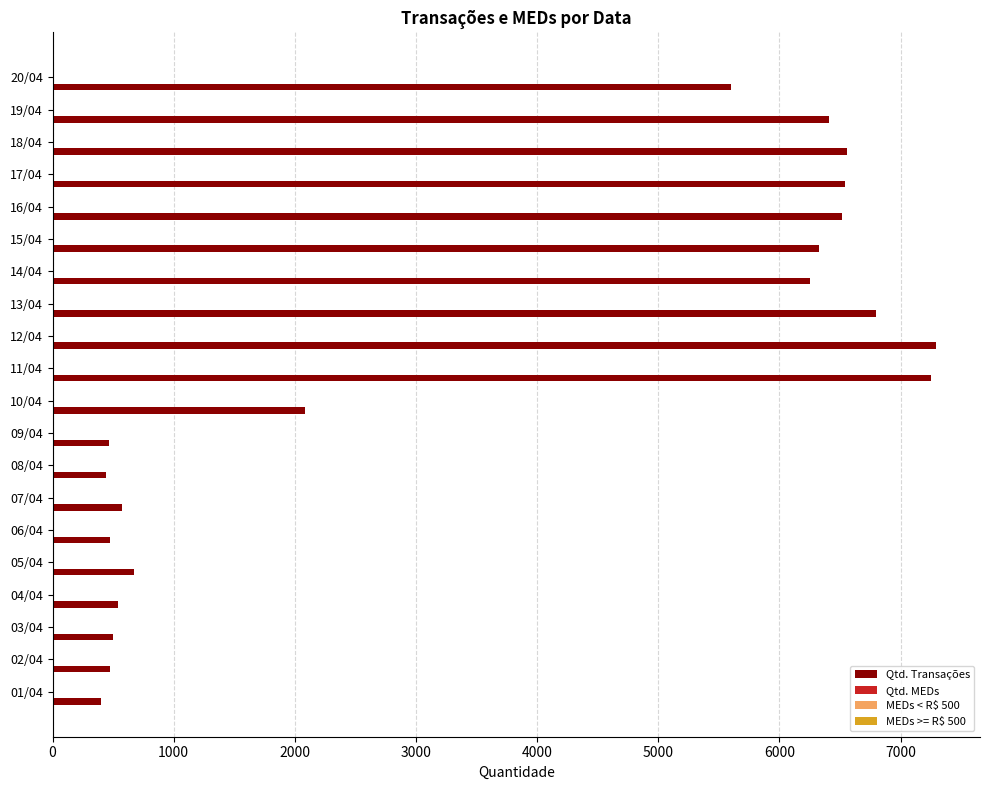

Between 03/04 and 20/04, which series saw the biggest shift?

Qtd. Transações